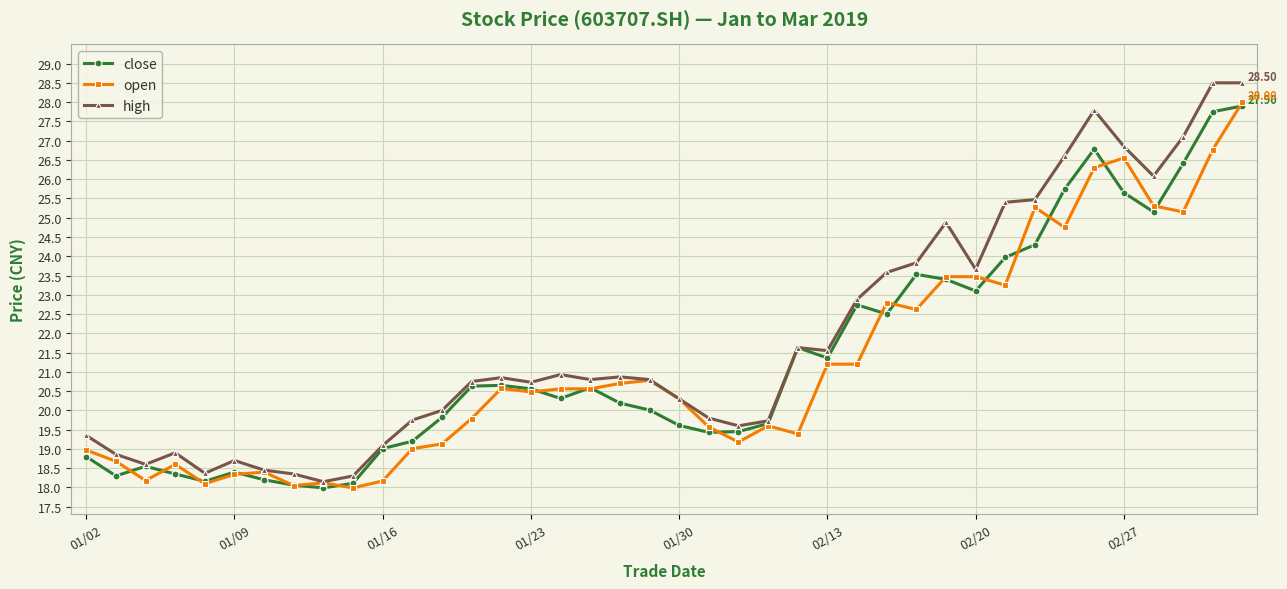

What are all the series names shown in the legend?

close, open, high